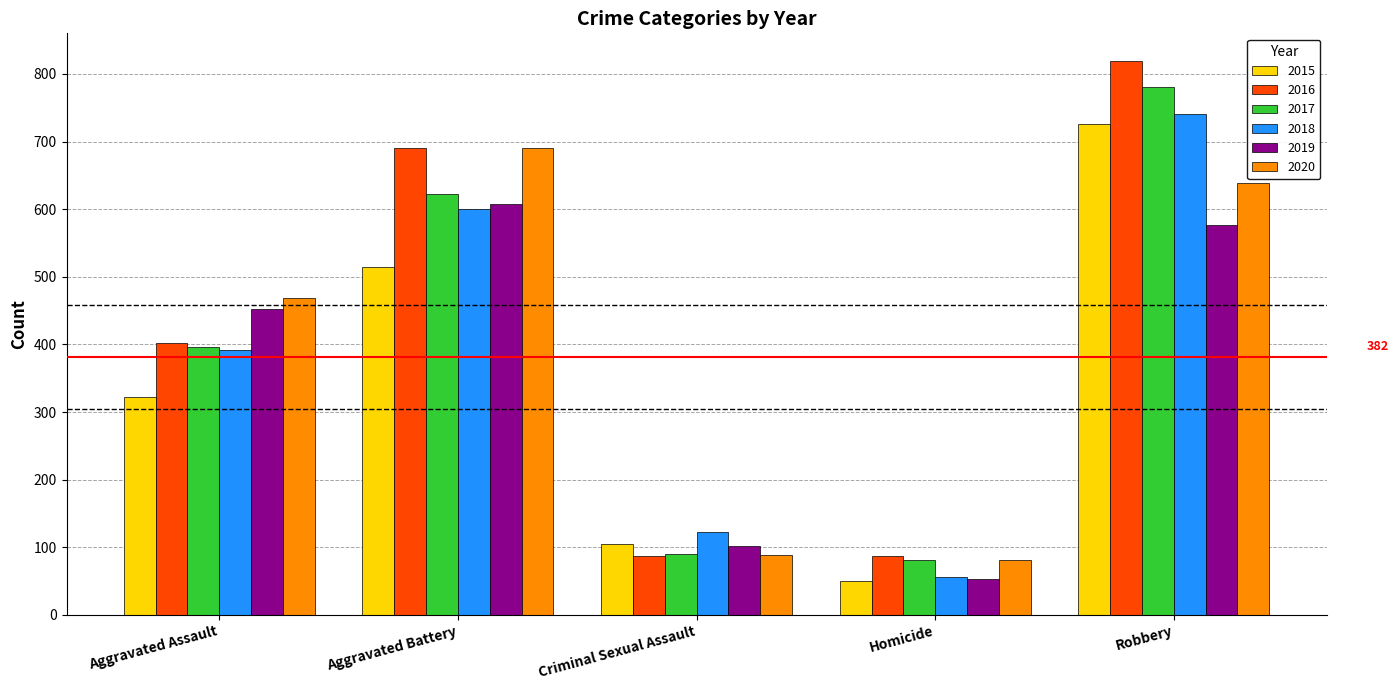

What is the label of the 4th bar from the left?

Homicide